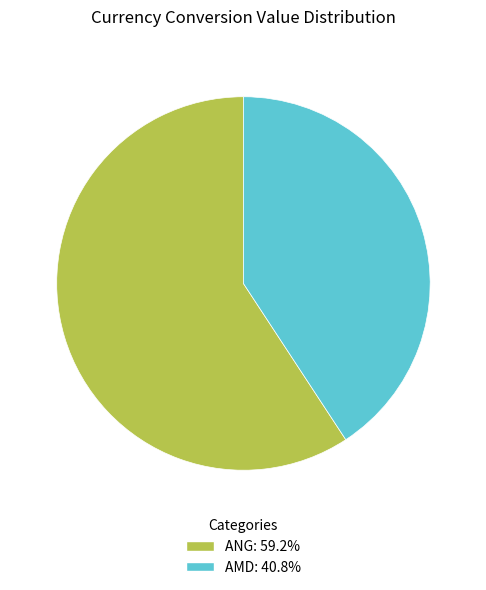

True or false: AMD accounts for 30% of the total.

False